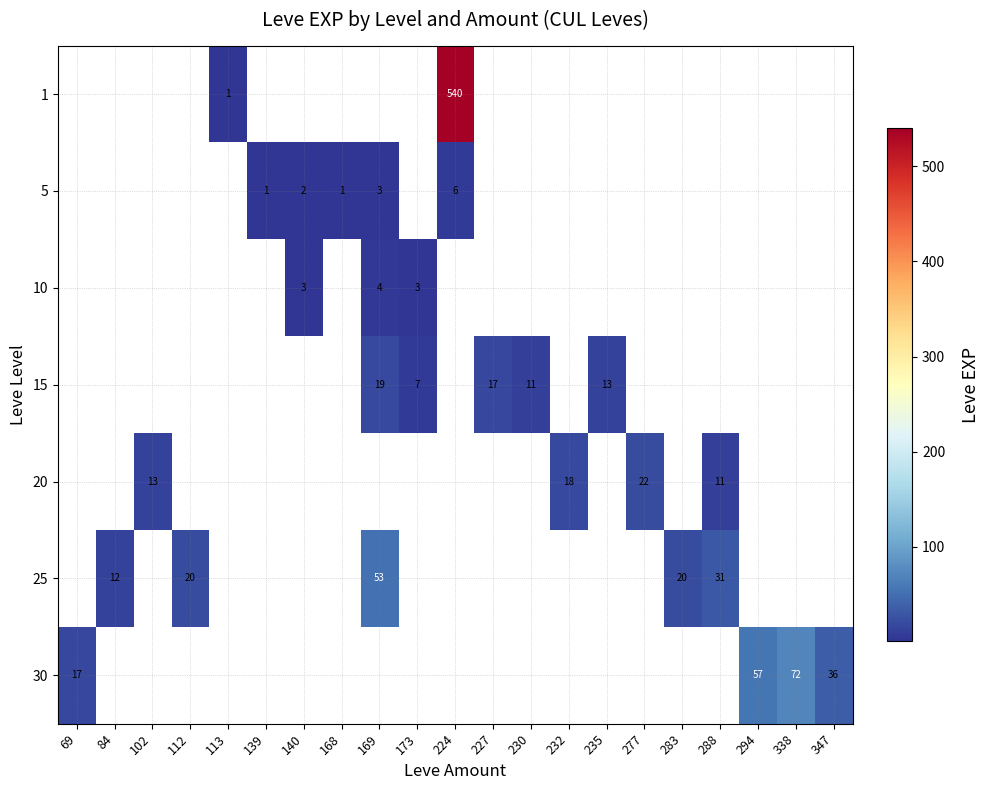

How many data points does each series have?

21